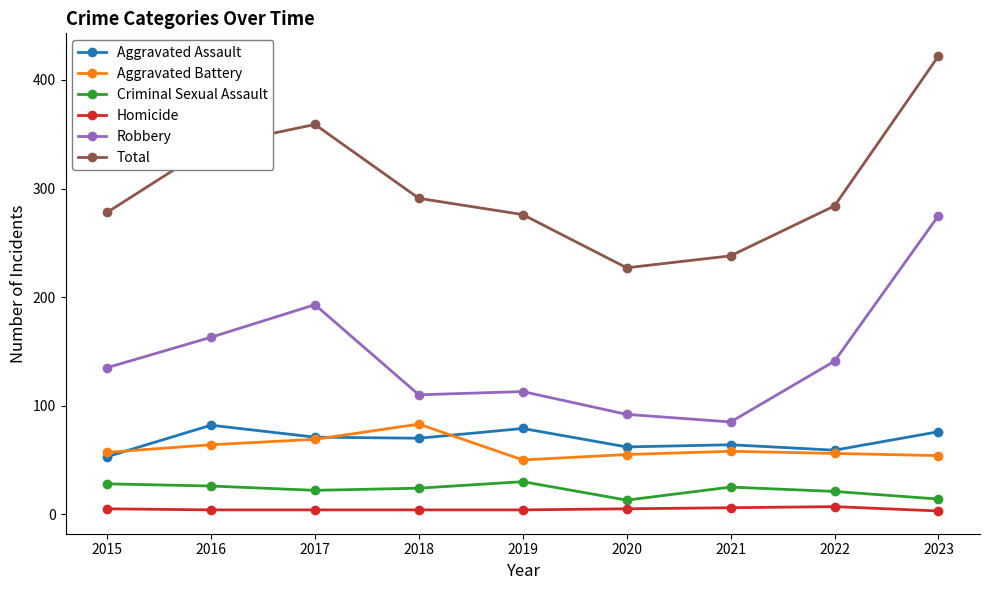

What are all the series names shown in the legend?

Aggravated Assault, Aggravated Battery, Criminal Sexual Assault, Homicide, Robbery, Total